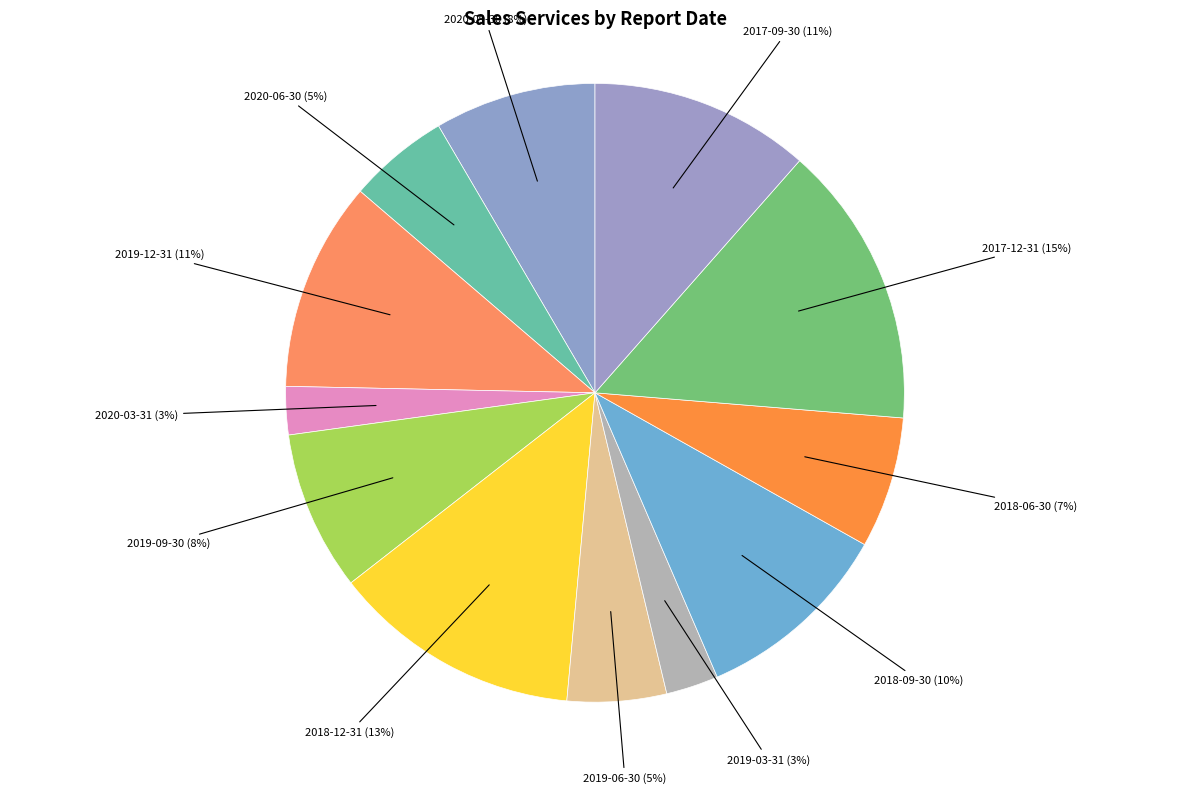

Approximately how many times larger is the value at 2019-09-30 compared to 2018-09-30?

0.8